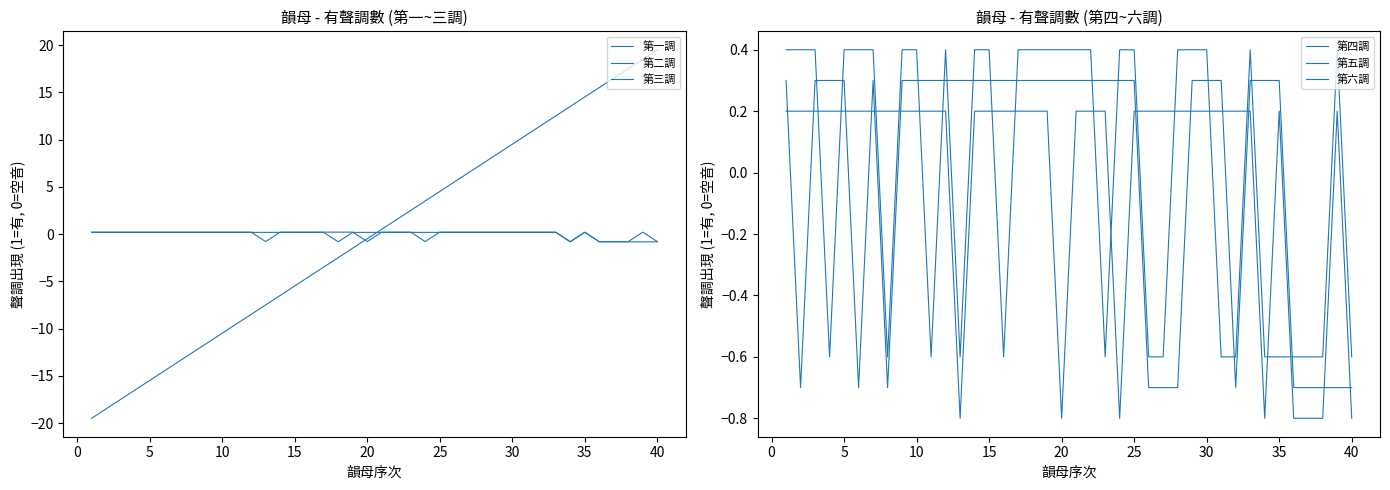

What is the sum of the 第四調 values at 5 and 29?

0.8